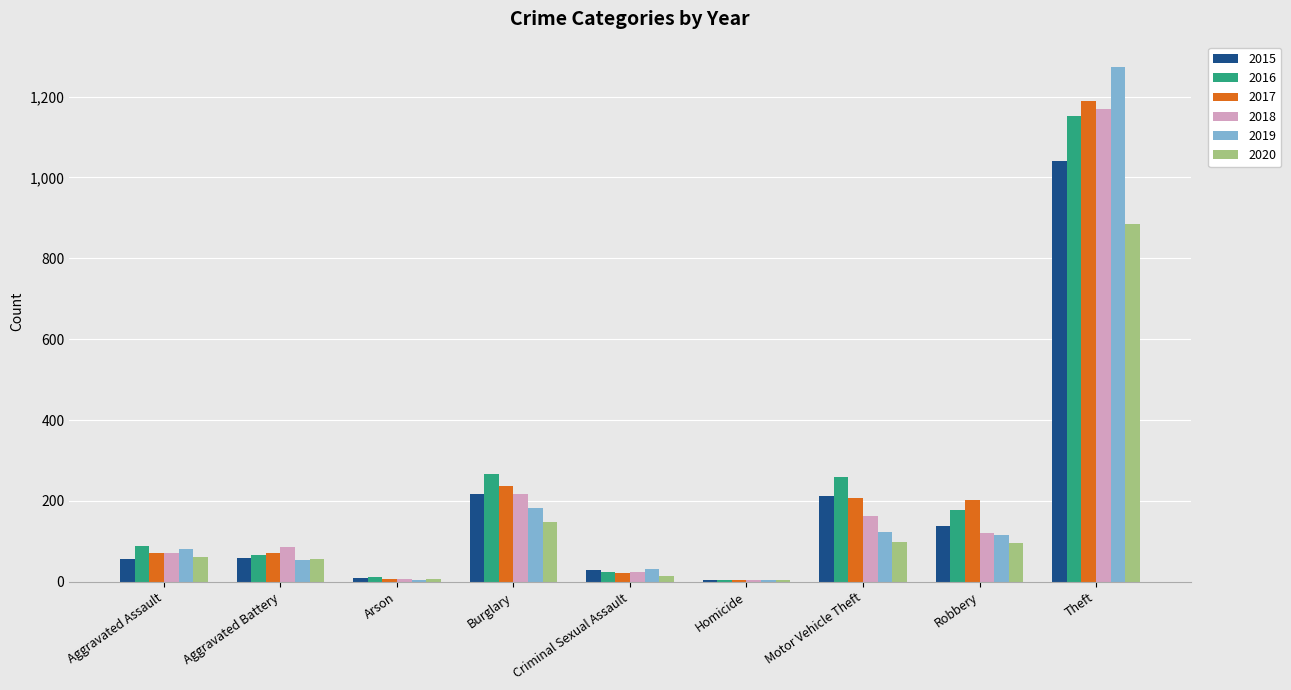

Which series has the largest range (max minus min)?

2019